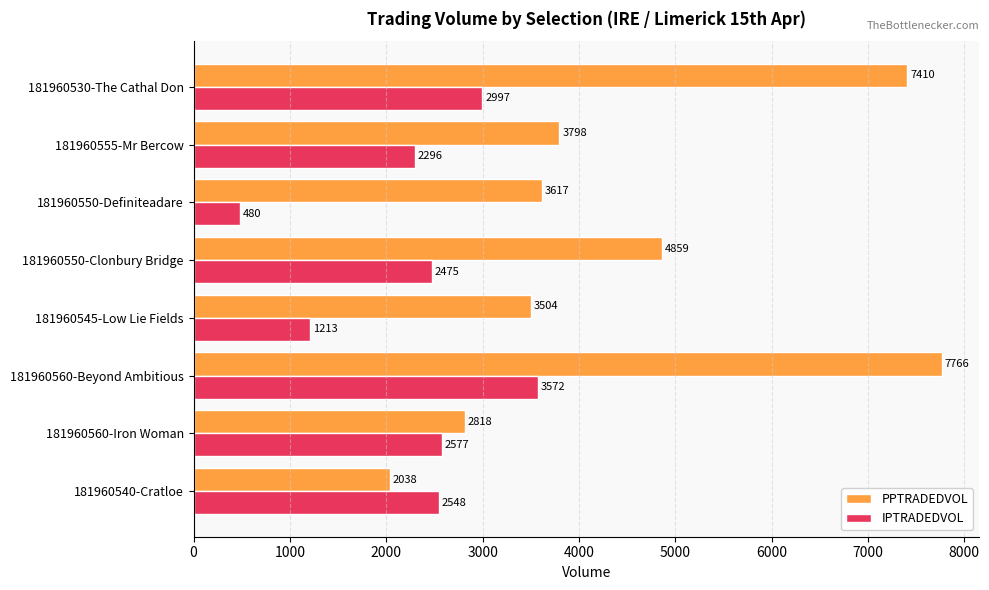

What is the total value across all series at 181960550-Definiteadare?

4097.0